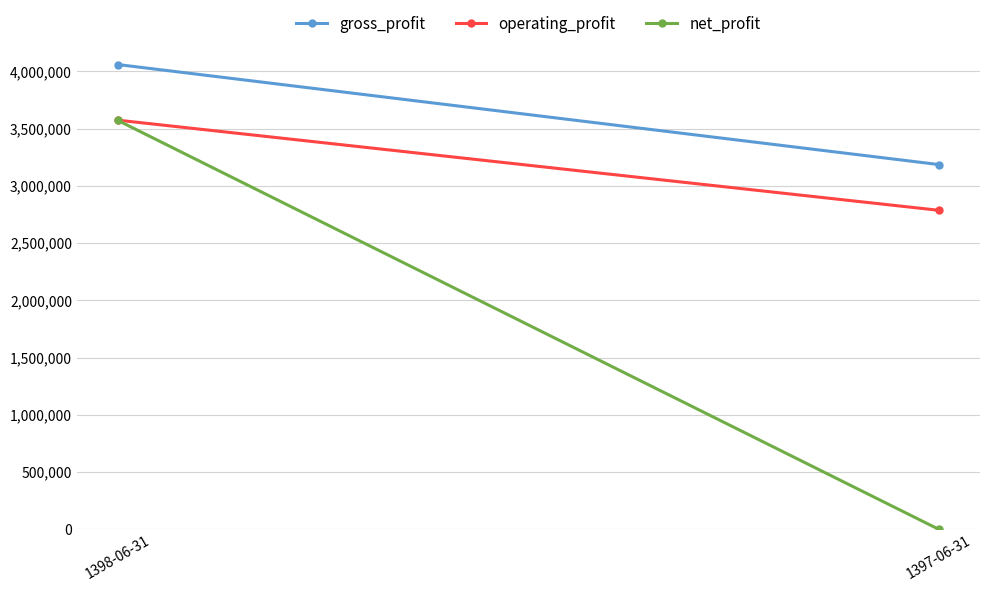

Reading left to right, list all the values displayed in this chart.

gross_profit: 1398-06-31=4058861	1397-06-31=3185557
operating_profit: 1398-06-31=3573310	1397-06-31=2786205
net_profit: 1398-06-31=3570628	1397-06-31=0